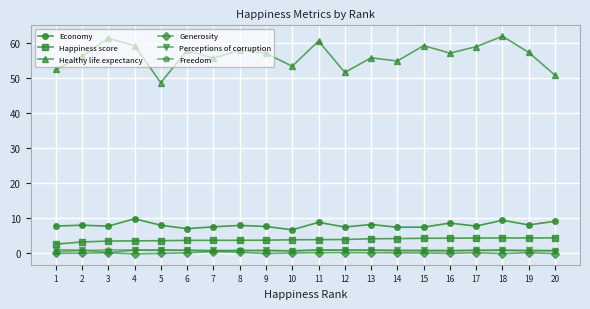

True or false: Happiness score and Perceptions of corruption intersect in this chart.

False